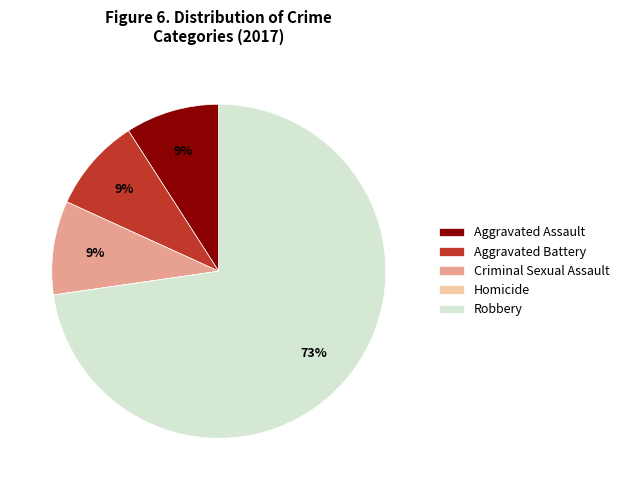

Is the sum of Robbery and Aggravated Battery greater than half?

Yes